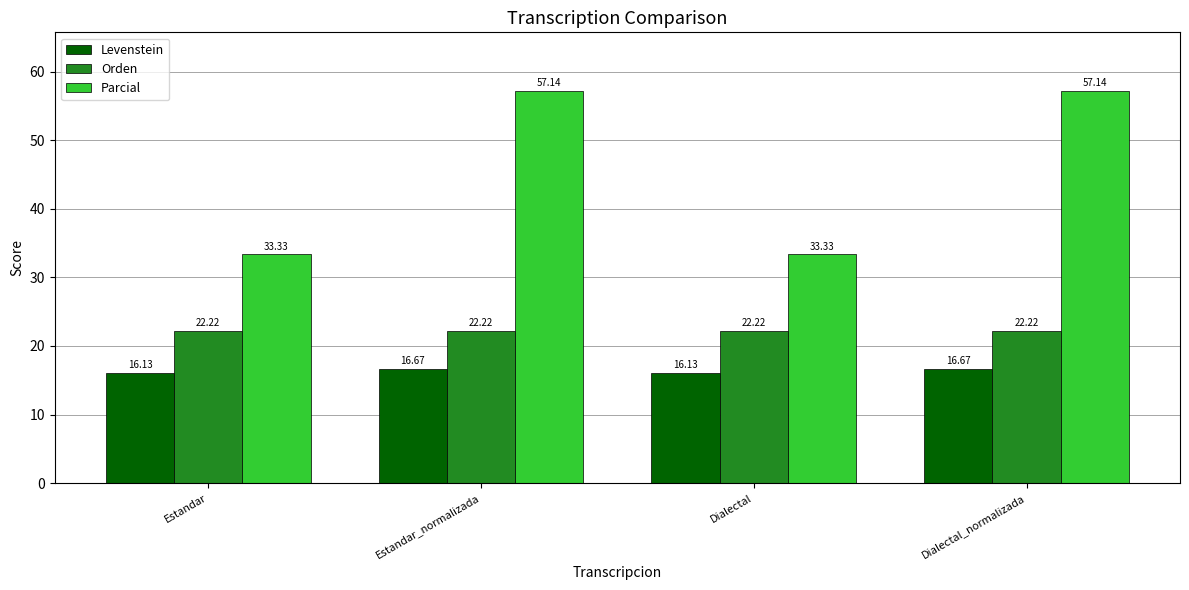

What is the minimum value shown in the chart?

16.1